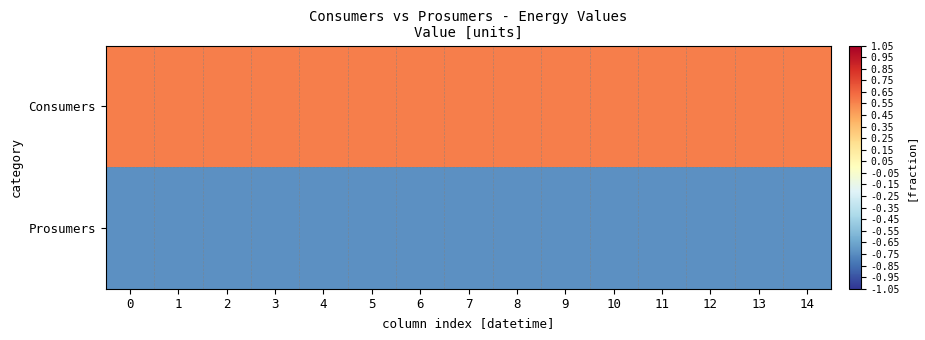

Reading left to right, list all the values displayed in this chart.

Consumers: 0=0.6	1=0.6	2=0.6	3=0.6	4=0.6	5=0.6	6=0.6	7=0.6	8=0.6	9=0.6	10=0.6	11=0.6	12=0.6	13=0.6	14=0.6
Prosumers: 0=-0.7	1=-0.7	2=-0.7	3=-0.7	4=-0.7	5=-0.7	6=-0.7	7=-0.7	8=-0.7	9=-0.7	10=-0.7	11=-0.7	12=-0.7	13=-0.7	14=-0.7